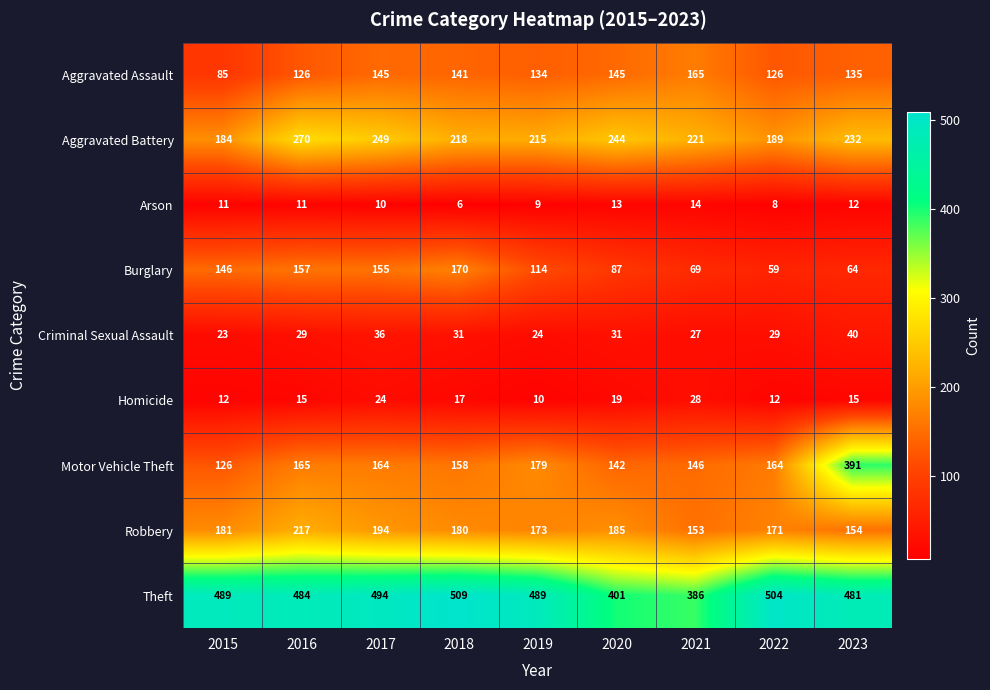

What is the difference between the highest and lowest values at 2018?

503